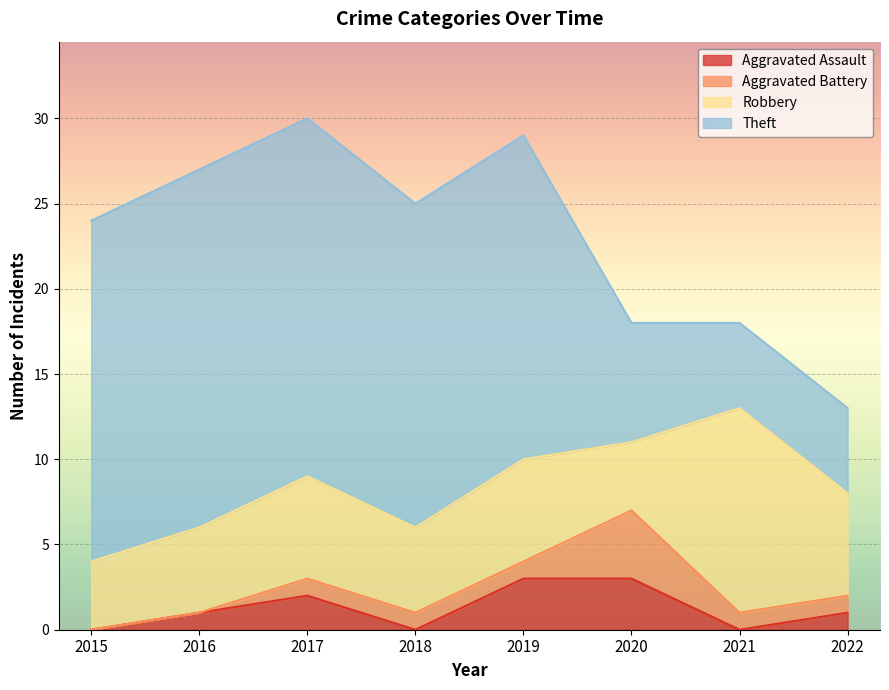

How many Aggravated Assault values are between 0 and 3?

8